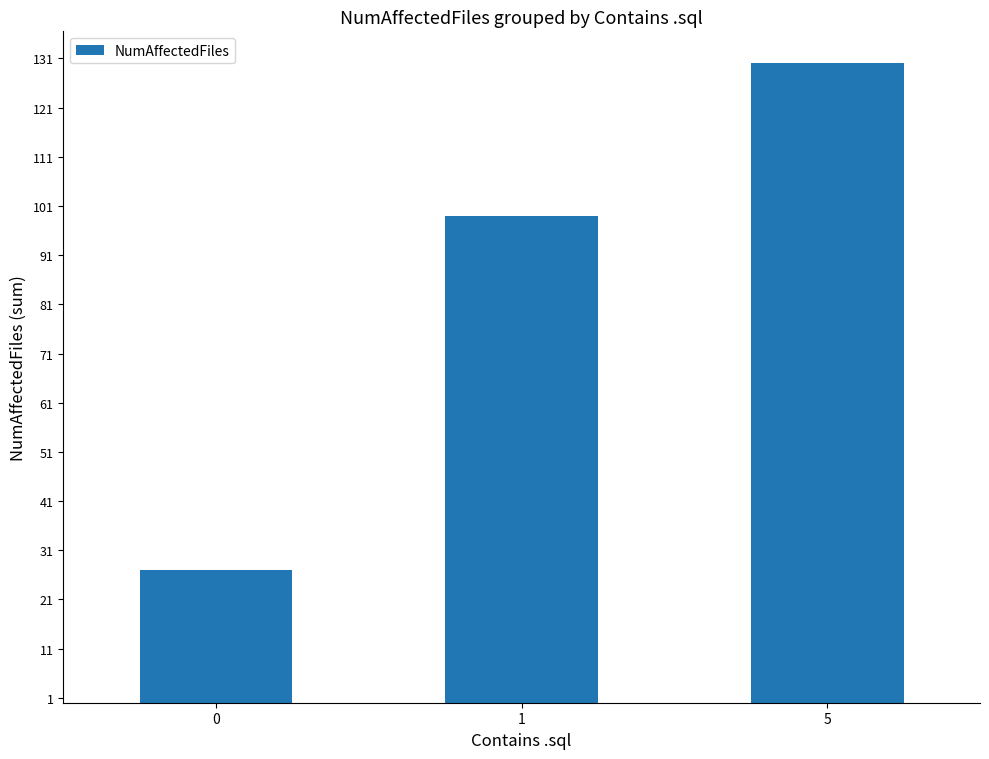

Count the number of data series in this chart.

1